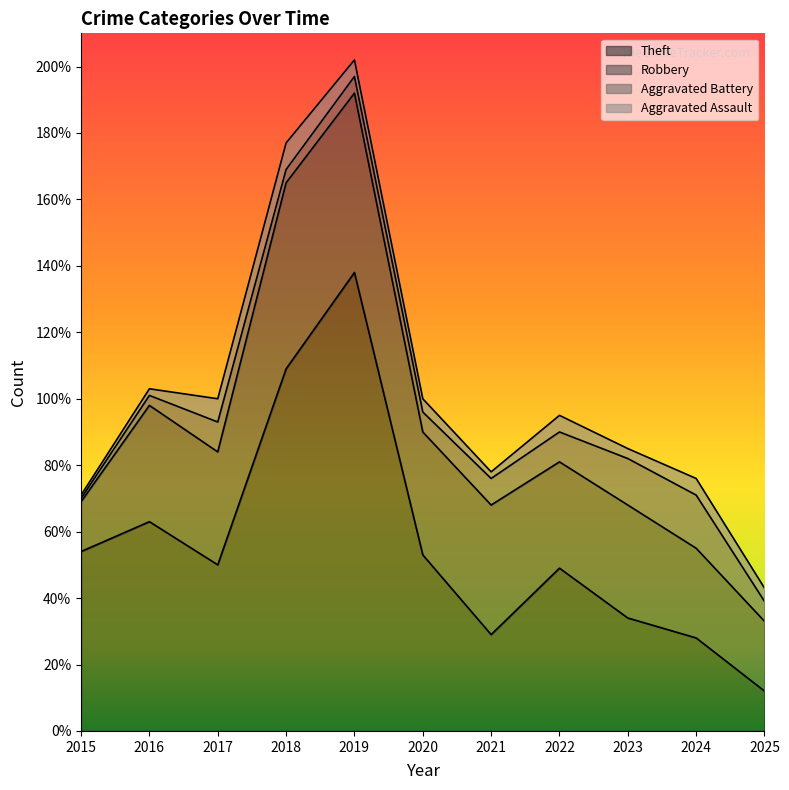

Which series has the largest range (max minus min)?

Theft